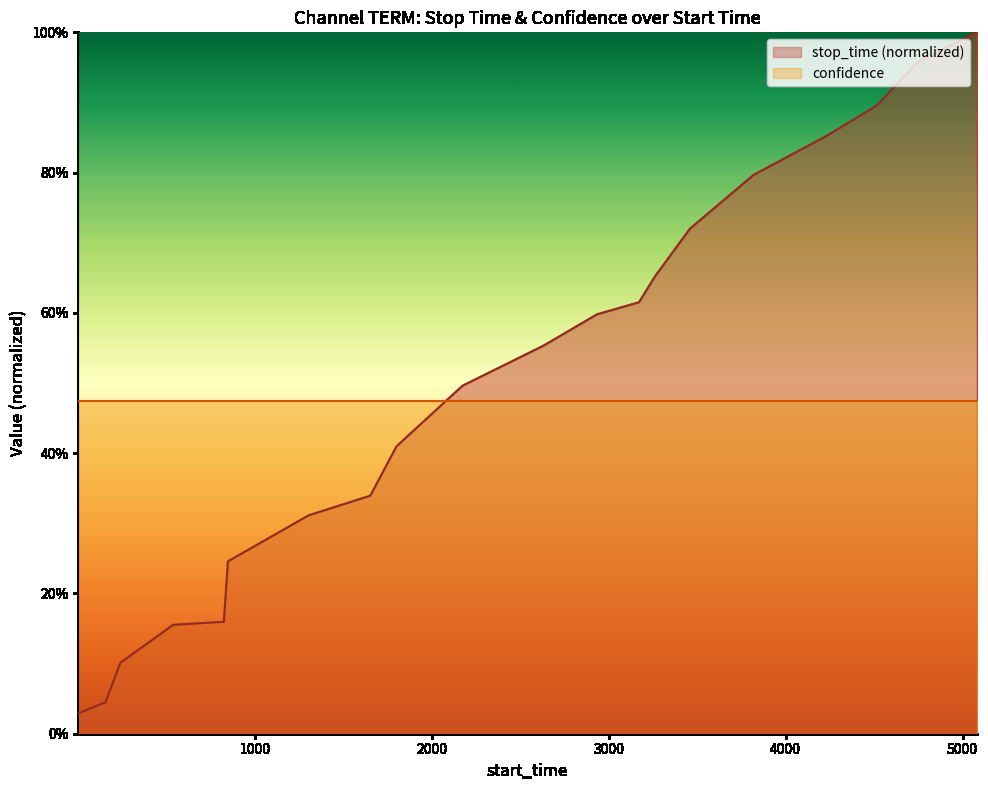

What are all the series names shown in the legend?

stop_time (normalized), confidence